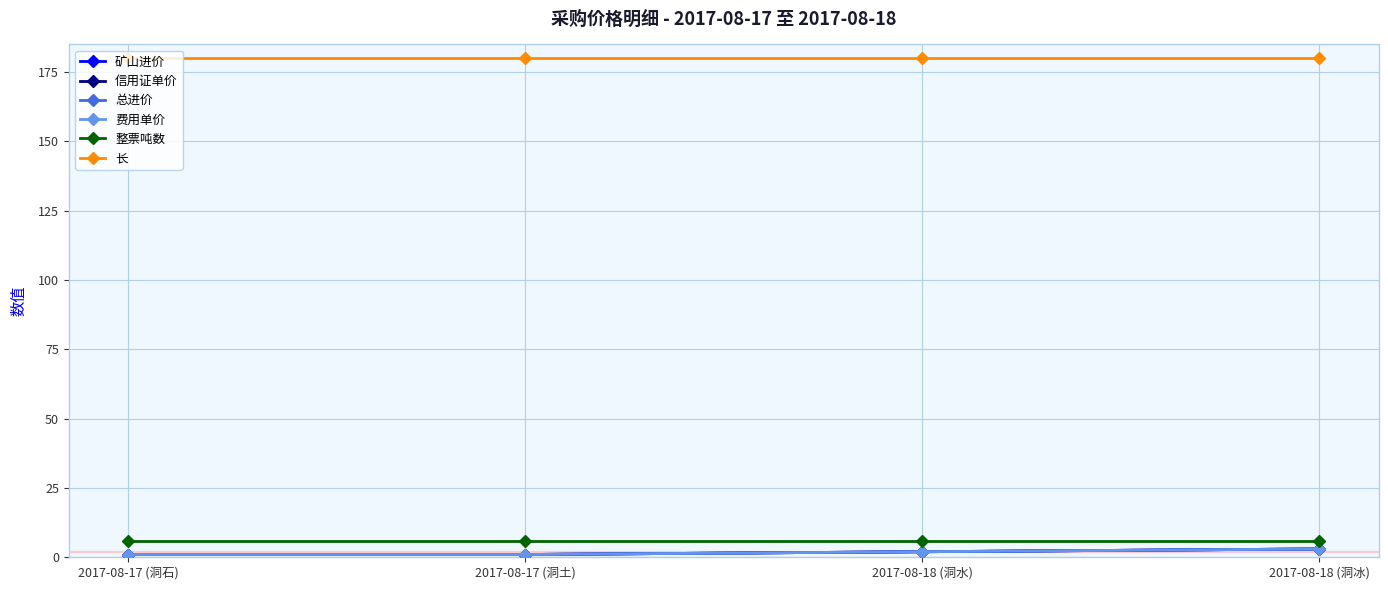

What position from the right is 2017-08-18 (洞水)?

2